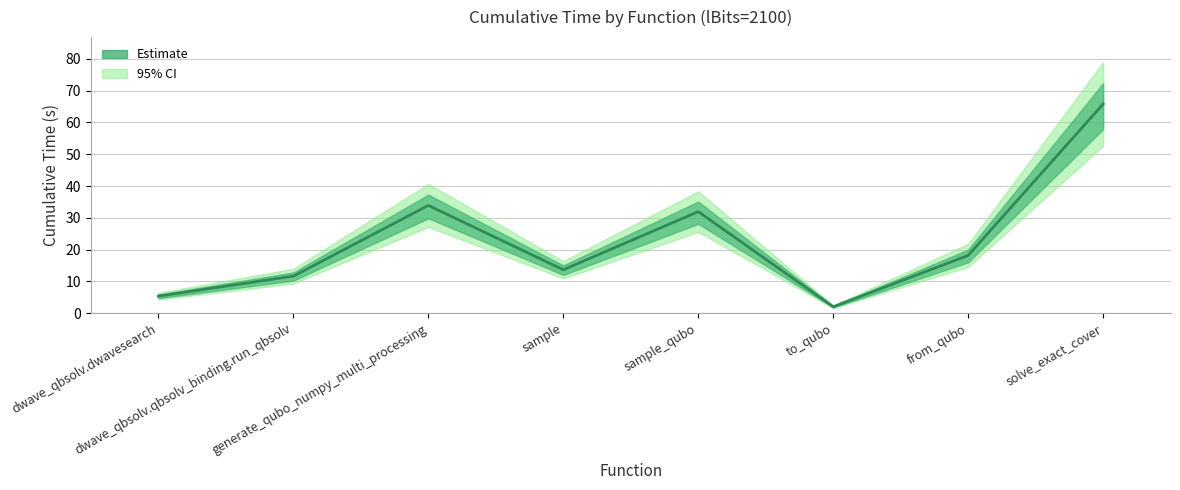

List the labels in order of value, largest first.

solve_exact_cover, generate_qubo_numpy_multi_processing, sample_qubo, from_qubo, sample, dwave_qbsolv.qbsolv_binding.run_qbsolv, dwave_qbsolv.dwavesearch, to_qubo